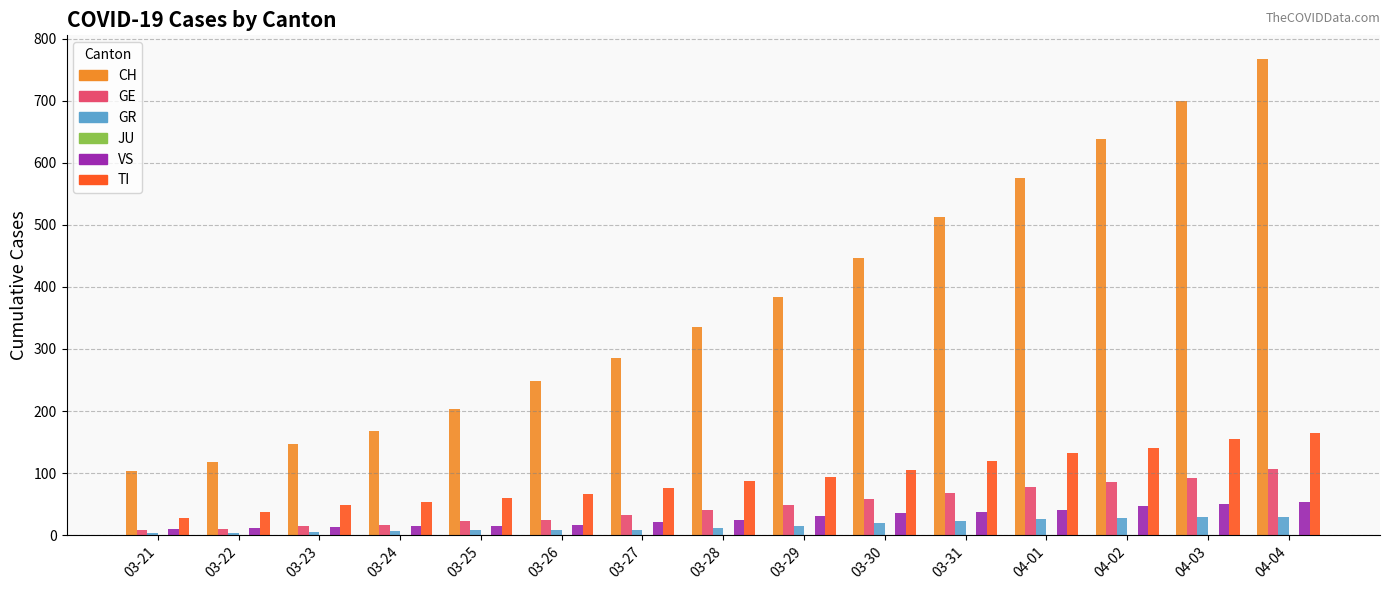

The GR series shows 8 at 03-26. True or false?

True